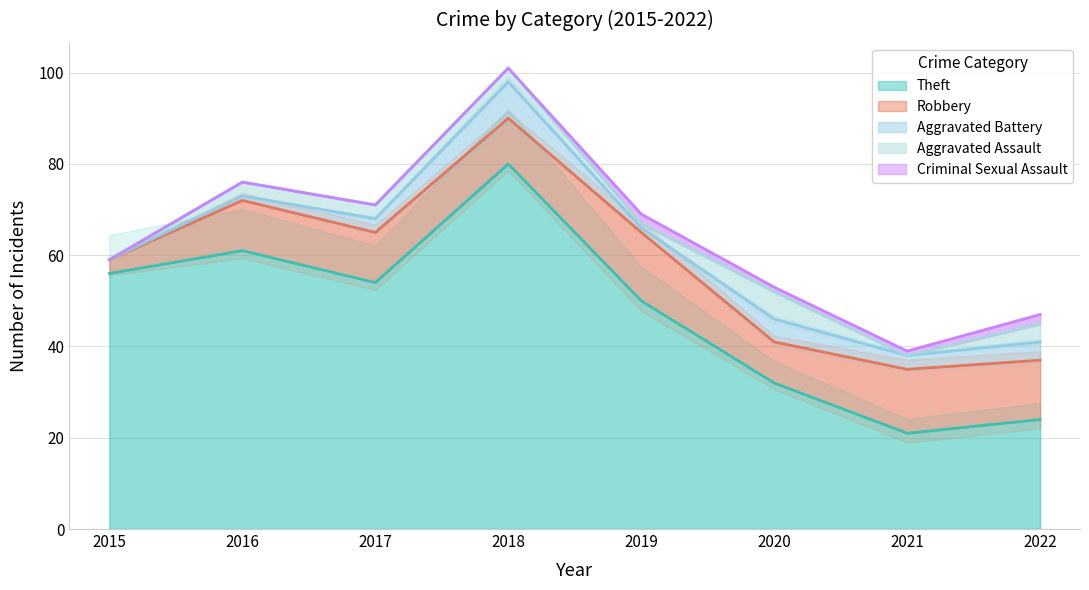

Read the Aggravated Assault value at 2022.

4